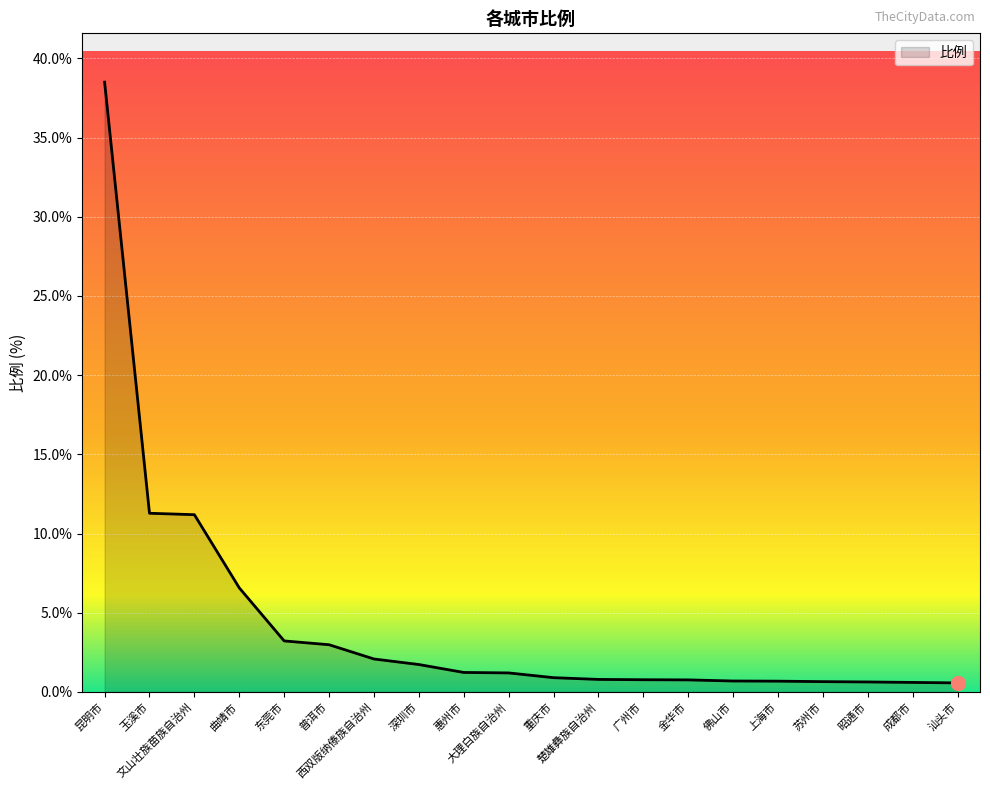

What is the greatest value displayed?

38.5